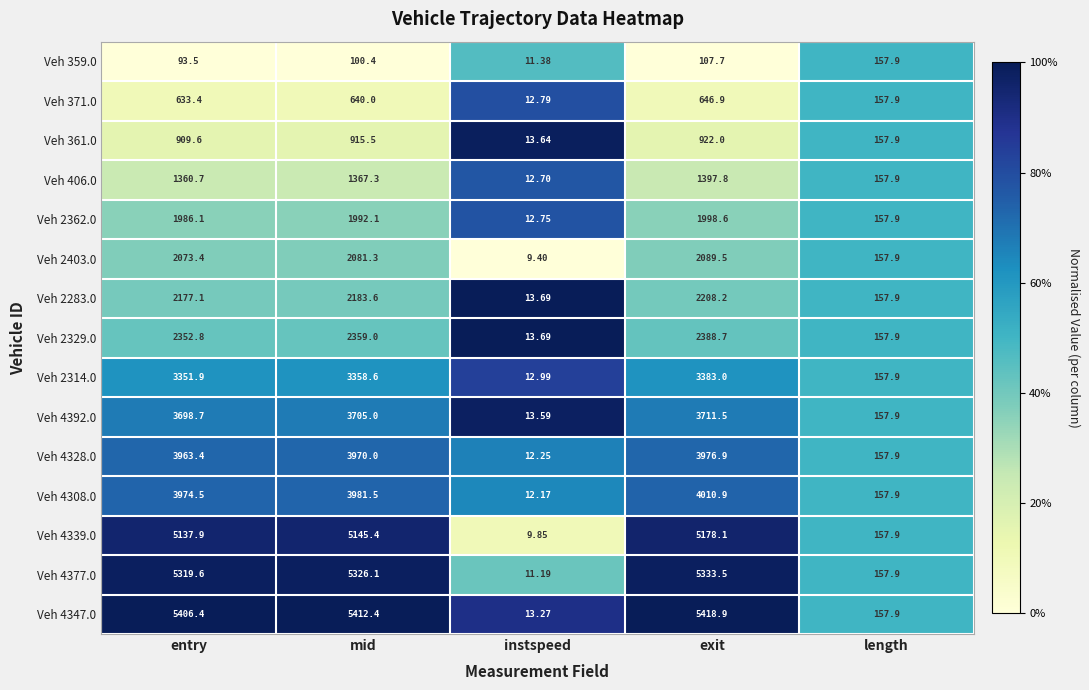

Rank the series by their maximum value, from lowest to highest.

Veh 359.0, Veh 371.0, Veh 361.0, Veh 406.0, Veh 2362.0, Veh 2403.0, Veh 2283.0, Veh 2329.0, Veh 2314.0, Veh 4392.0, Veh 4328.0, Veh 4308.0, Veh 4339.0, Veh 4377.0, Veh 4347.0